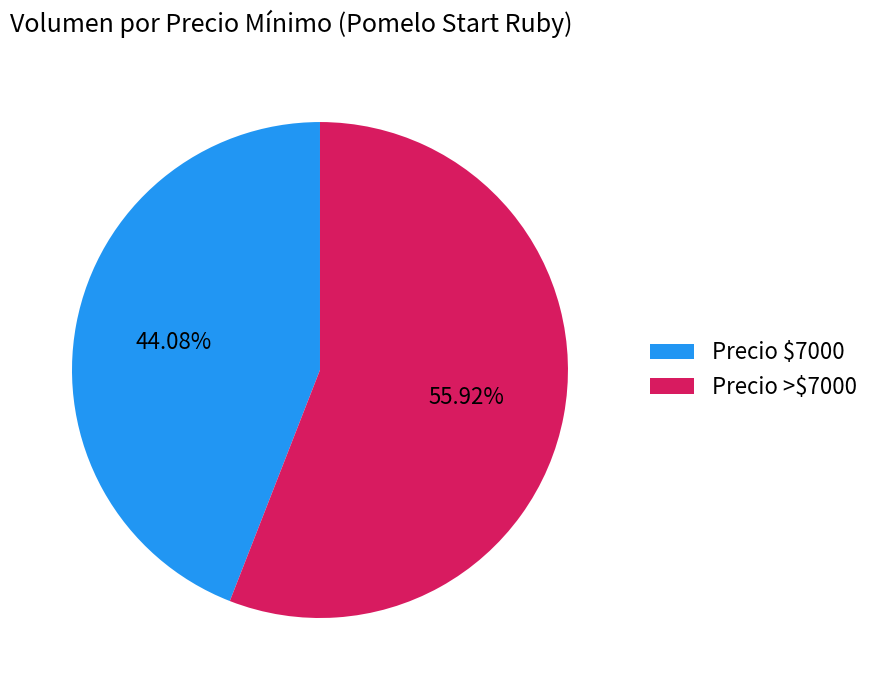

Which slice represents more than half of the pie?

Precio >$7000